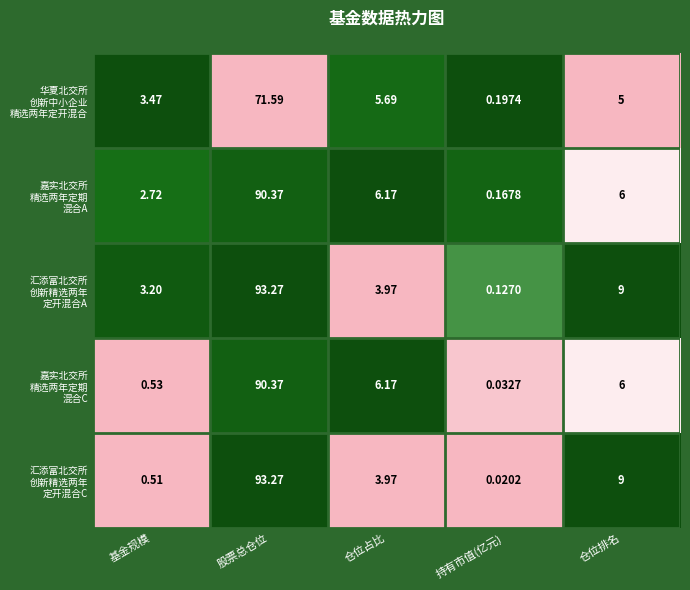

At which category is the sum across all series the highest?

股票总仓位